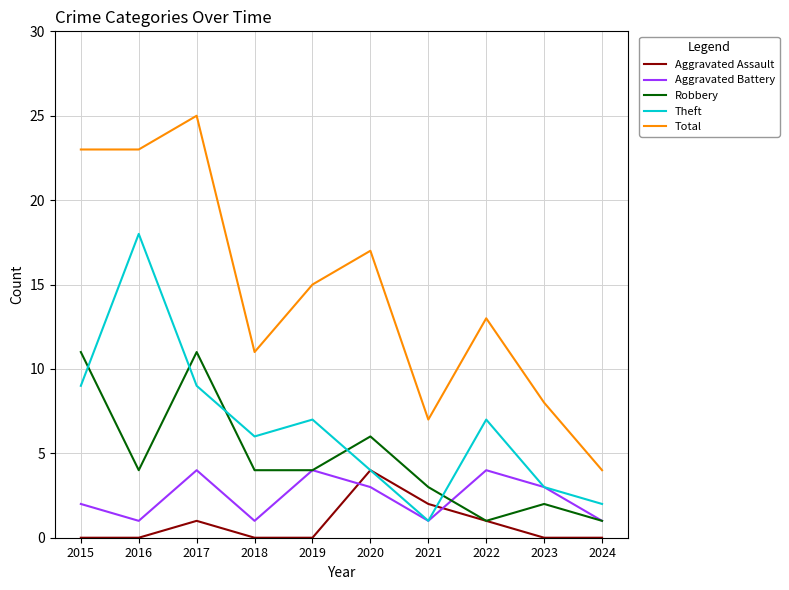

The value of Total at 2021 is 7. True or false?

True